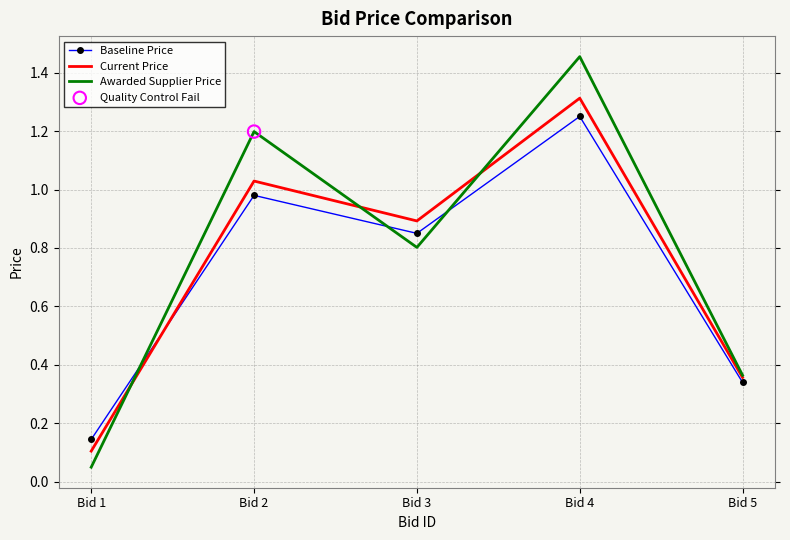

At which category is the sum across all series the highest?

Bid 4